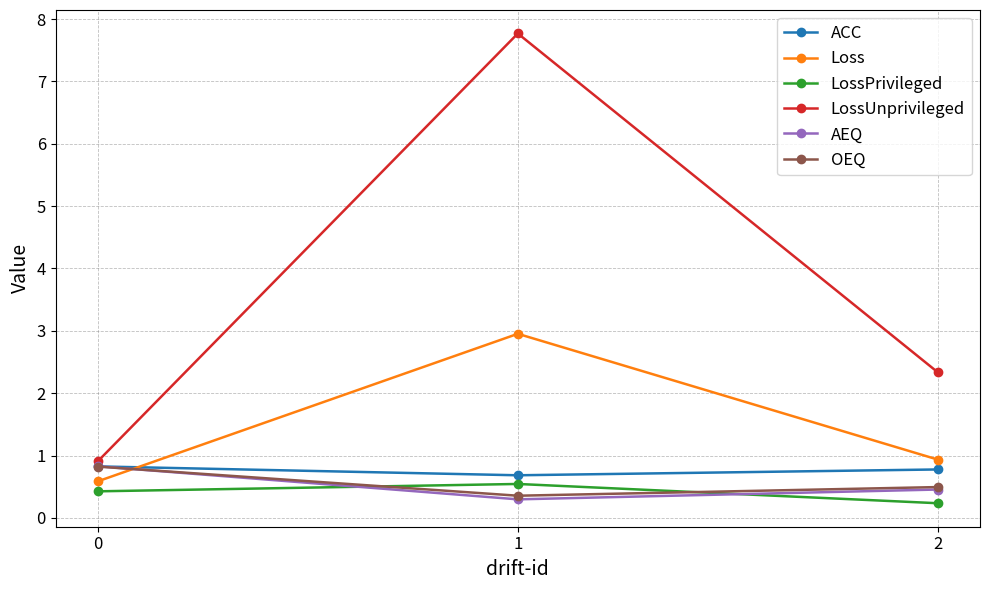

How many lines are shown in the chart?

6